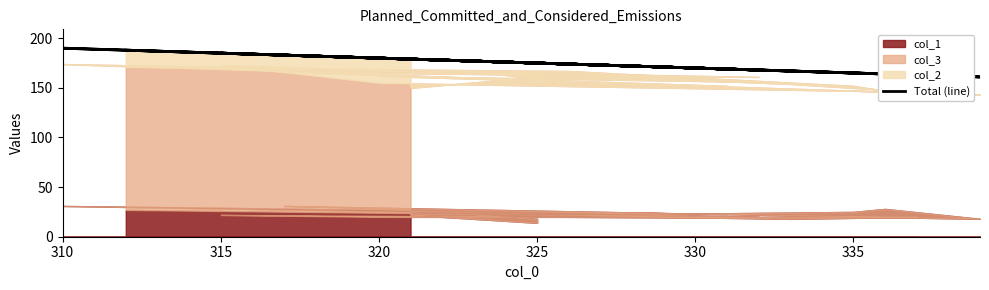

The chart shows a value of 273 at 15. True or false?

False